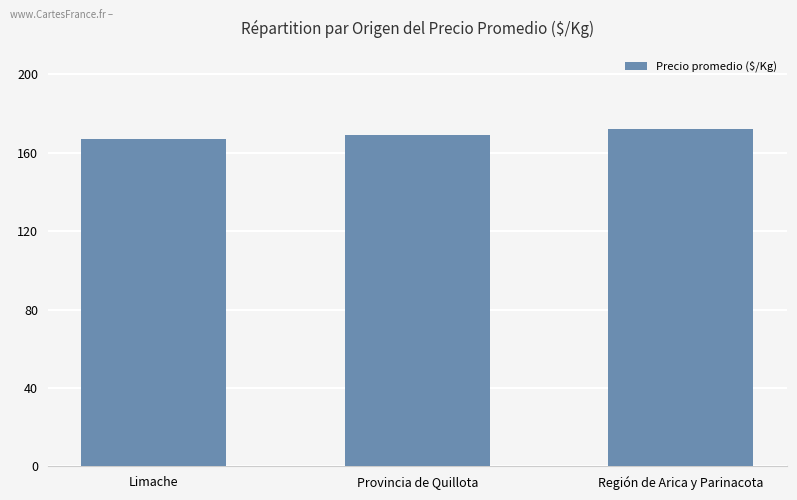

True or false: the data shows 172 at Región de Arica y Parinacota.

True